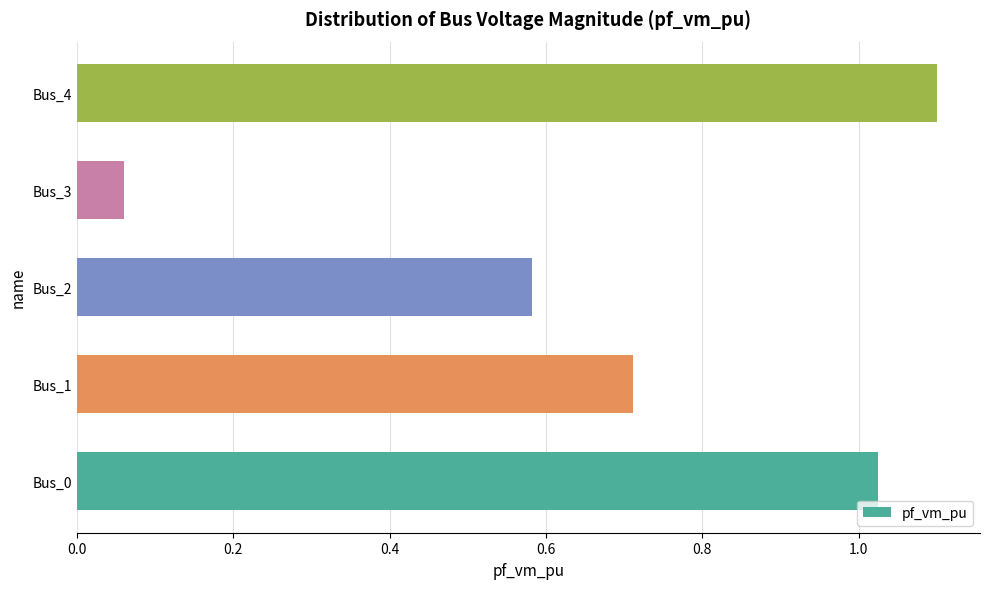

Is it true that the value at Bus_4 is 1.7?

False